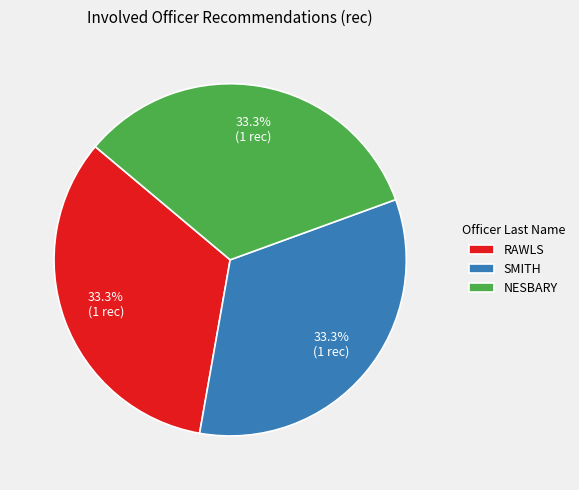

How much of the chart is everything except NESBARY?

66.7%